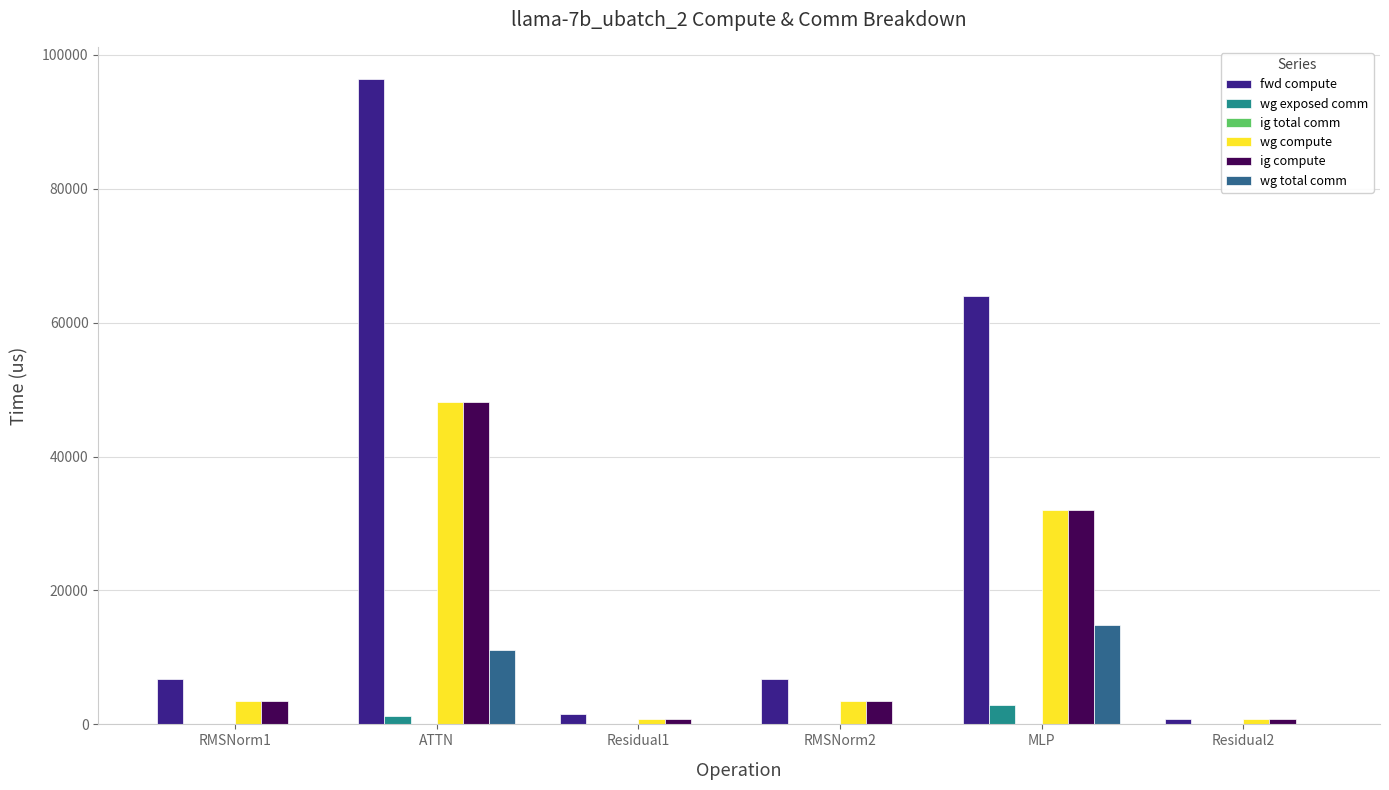

The wg compute series shows 20605.7 at MLP. True or false?

False